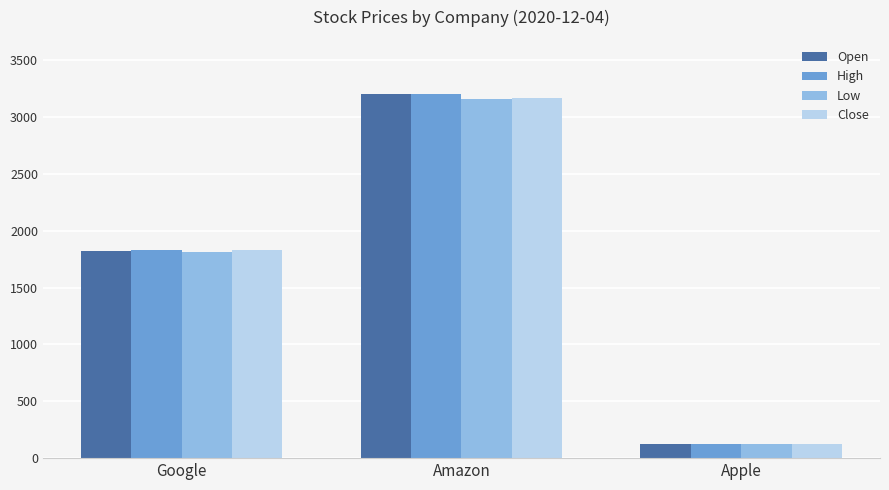

What are all the series names shown in the legend?

Open, High, Low, Close